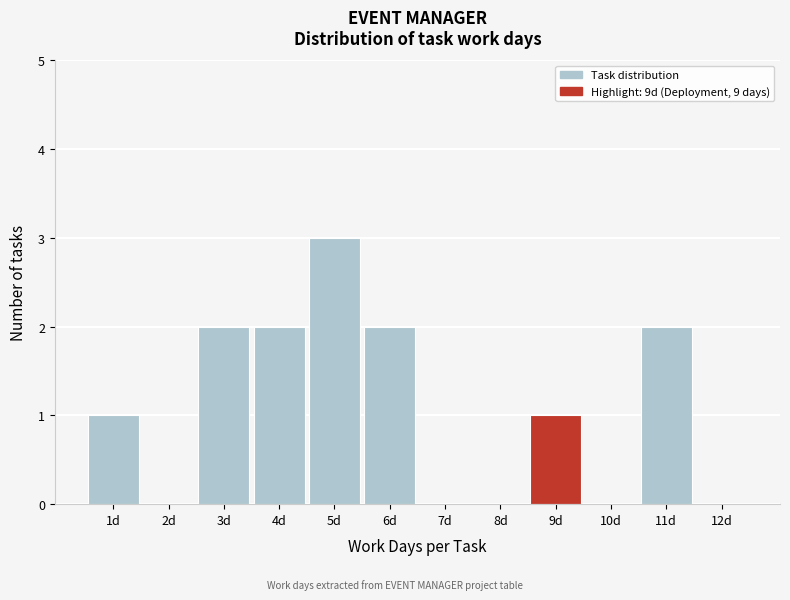

Over which range of the x-axis is the bar tallest?

4.5 to 5.5